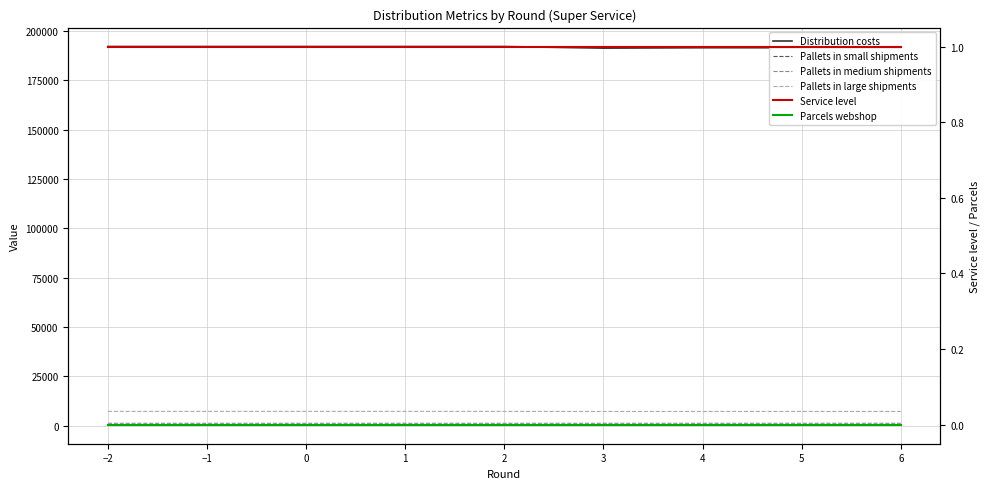

What is the average value of the Pallets in medium shipments series?

1147.7